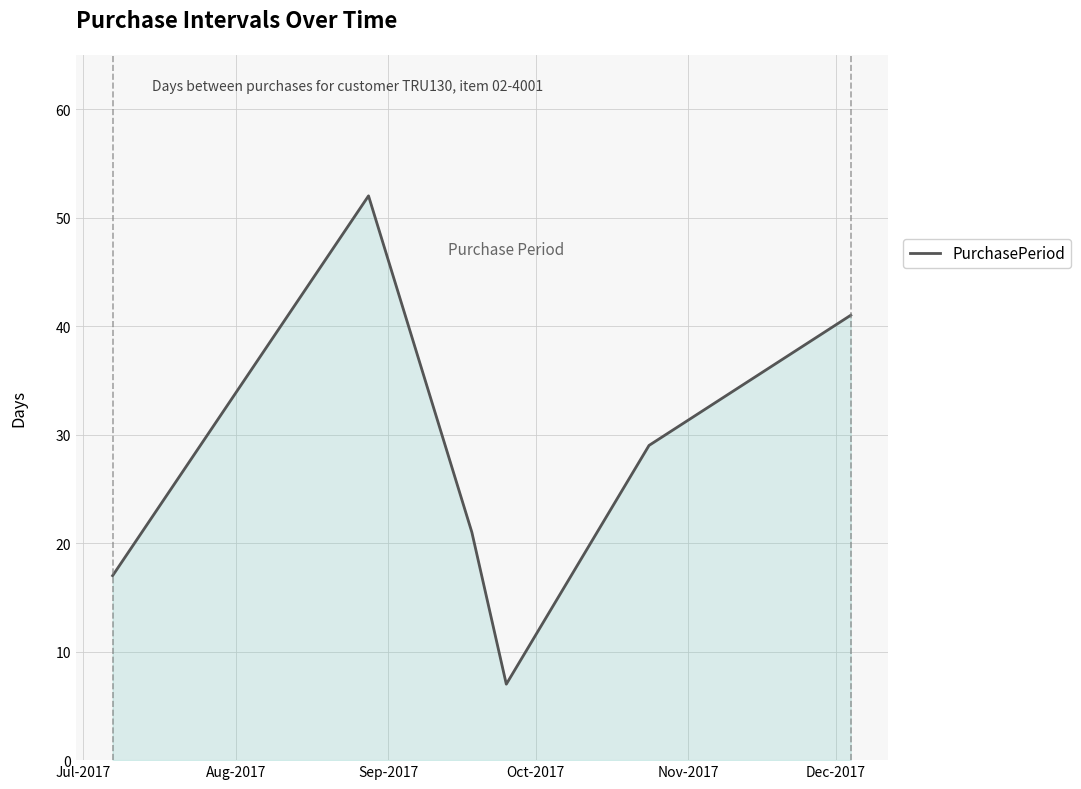

How many interior local valleys (lower than both neighbors) does the data have?

1